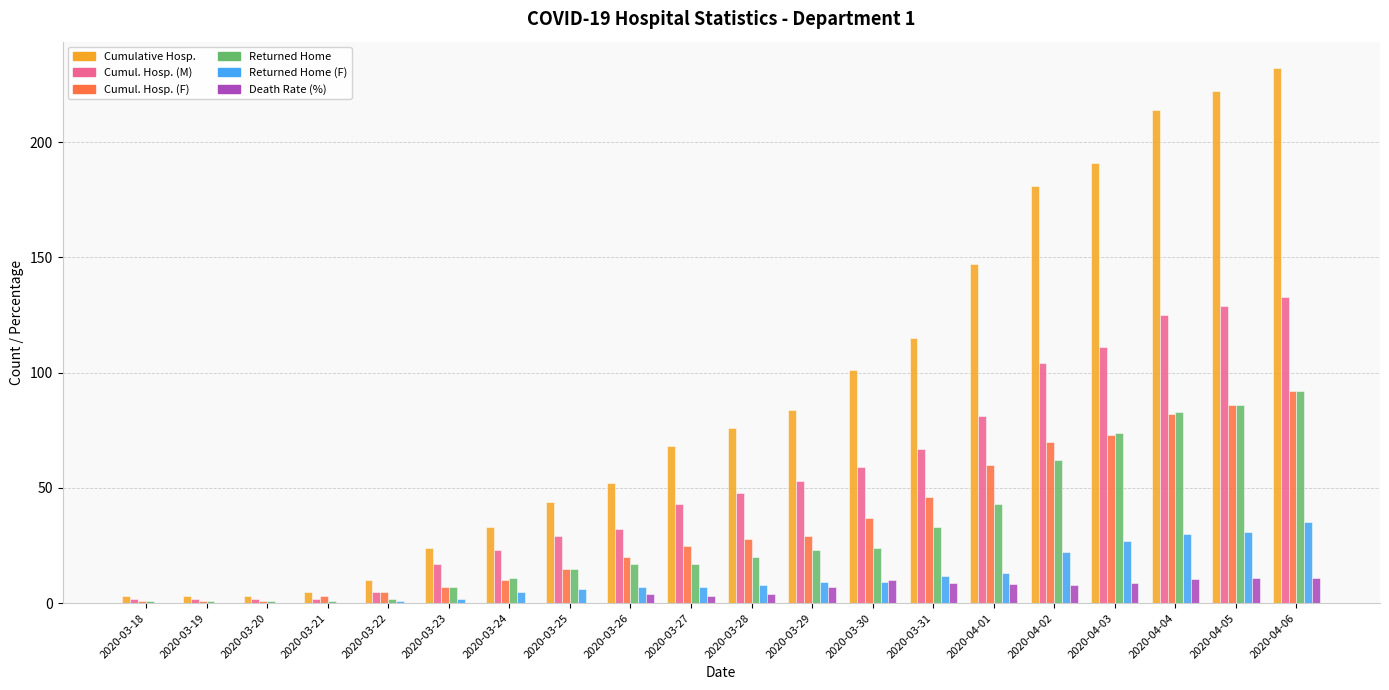

At which category is the sum across all series the highest?

2020-04-06